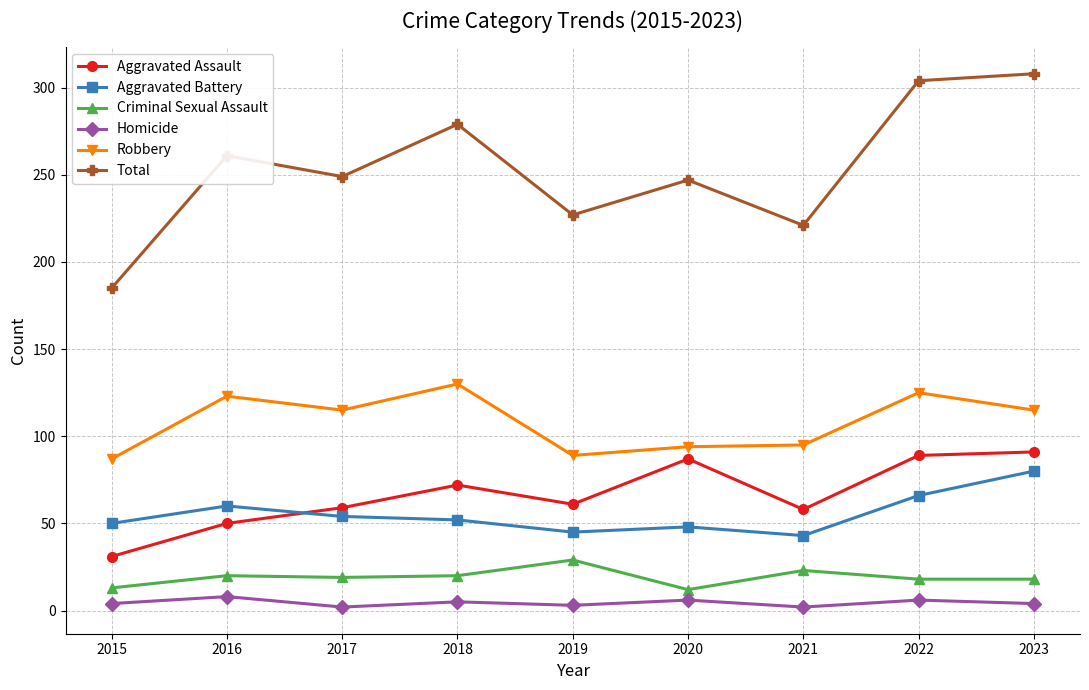

Count the number of categories in the chart.

9